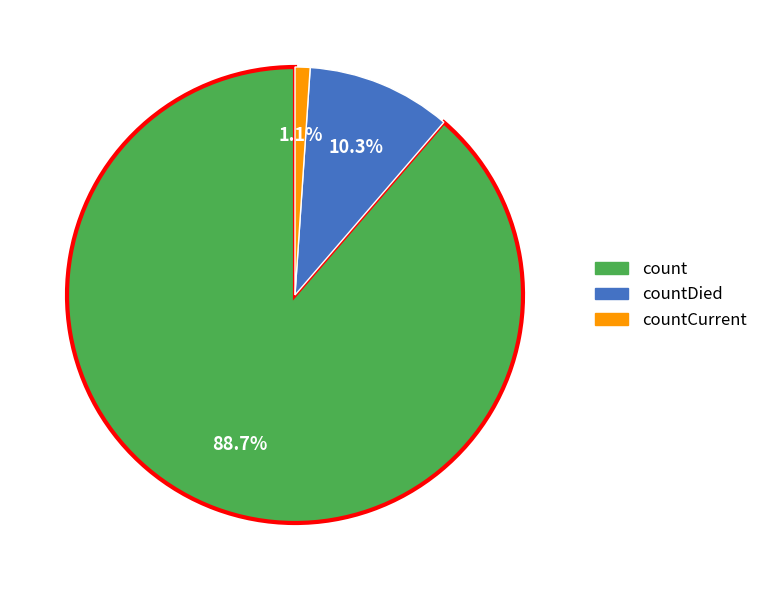

Does any single category account for the majority?

Yes